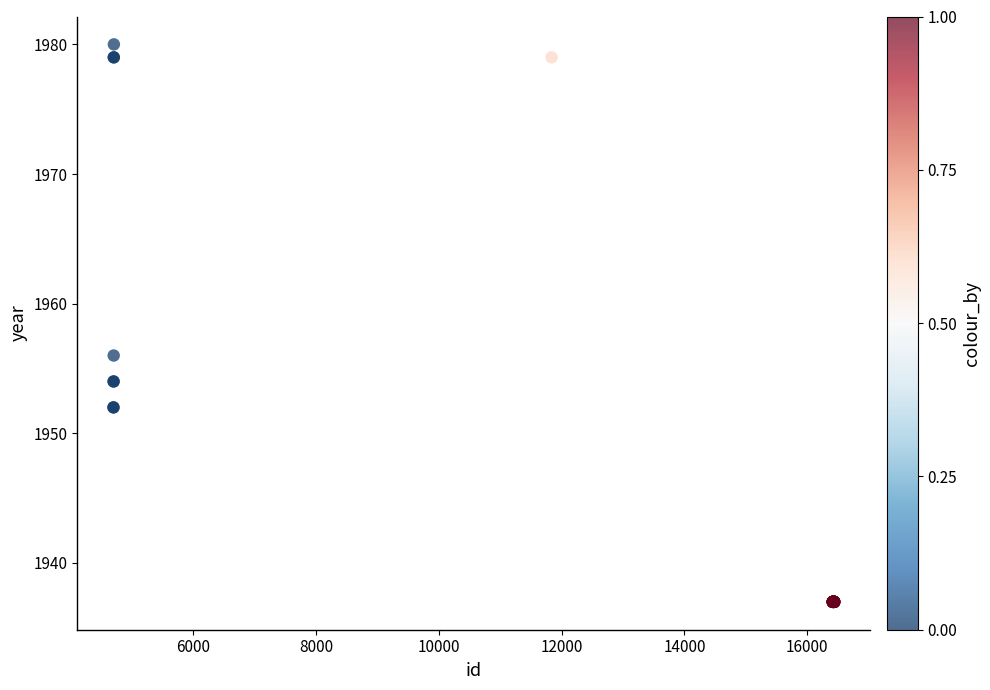

What Y value in the scatter plot is closest to 1958?

1956